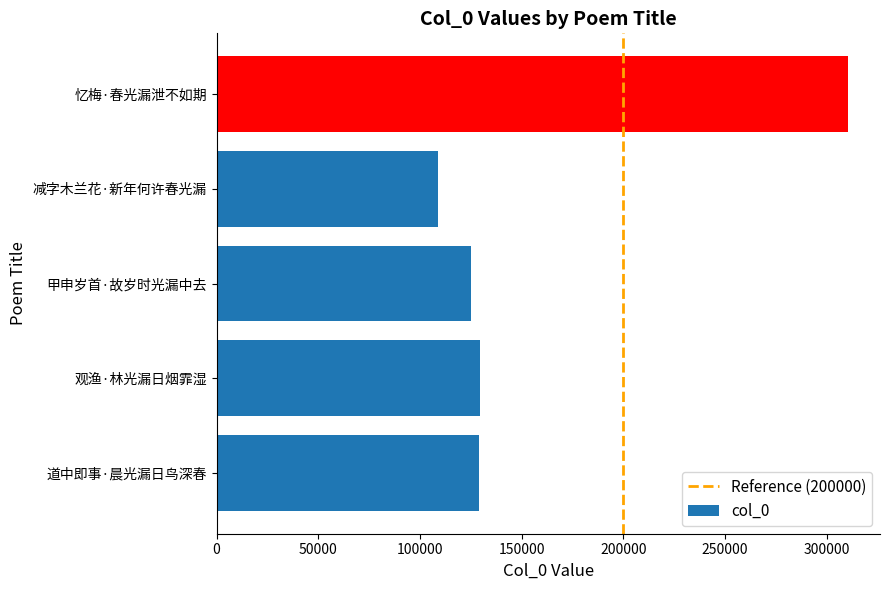

The chart shows a value of 108655 at 减字木兰花·新年何许春光漏. True or false?

True